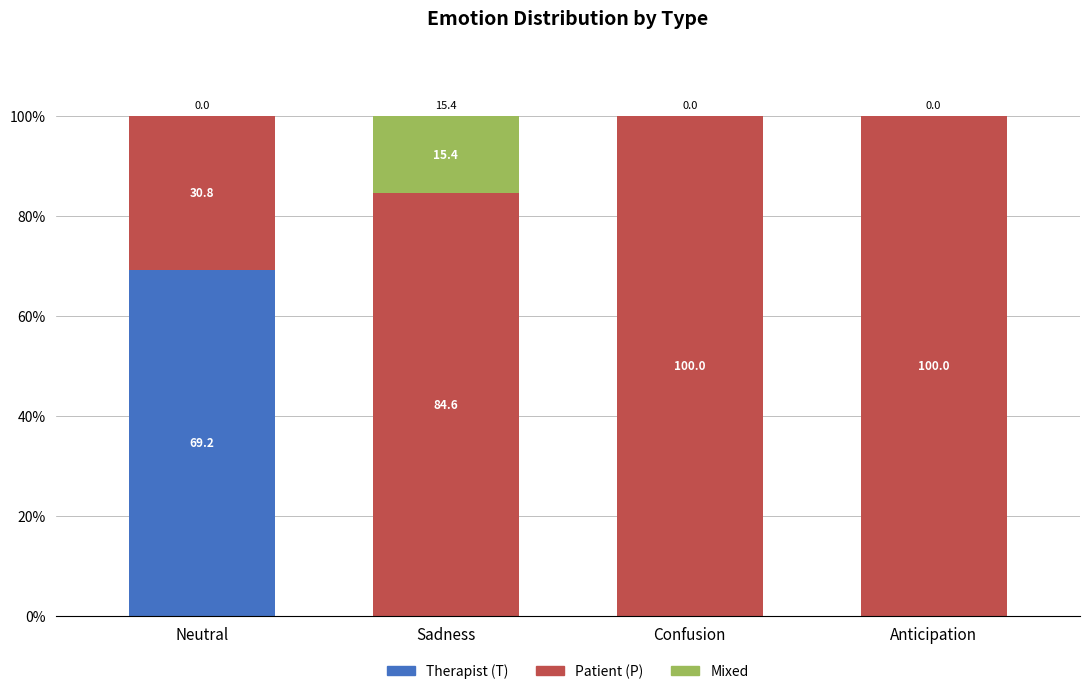

What value does the Therapist (T) series have at Neutral?

69.2